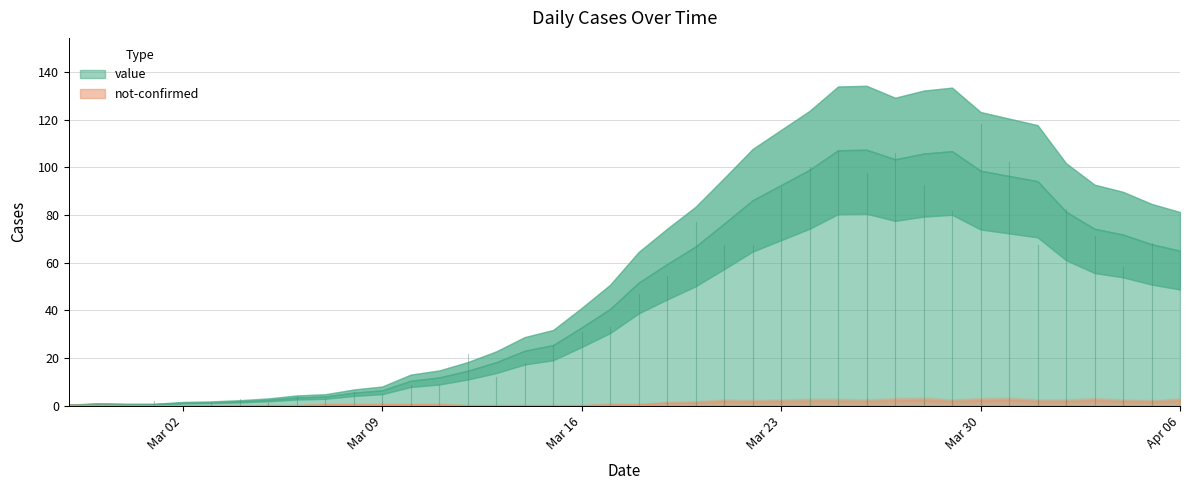

How many times do not-confirmed and value cross each other?

1